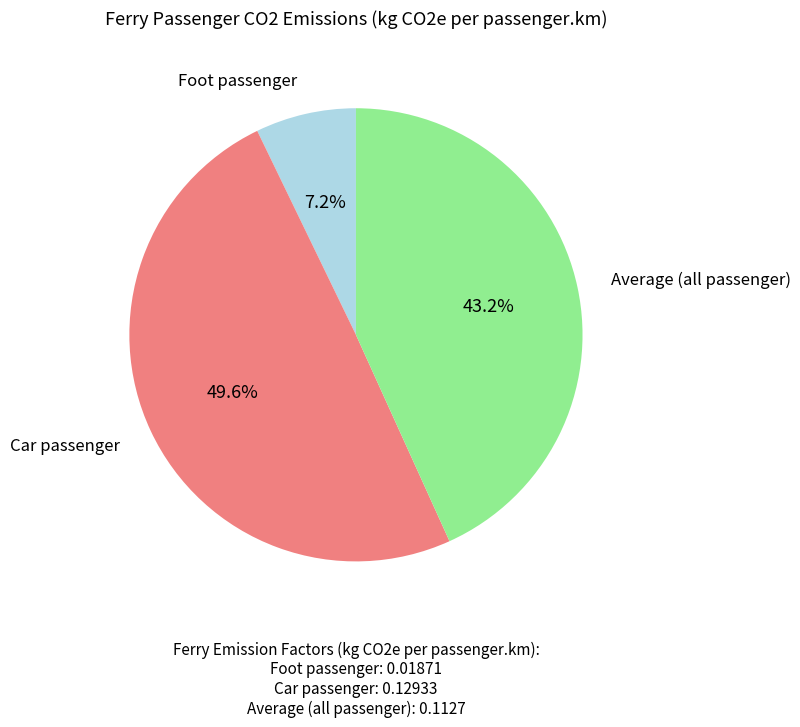

To the nearest percent, what portion does Average (all passenger) represent?

43%